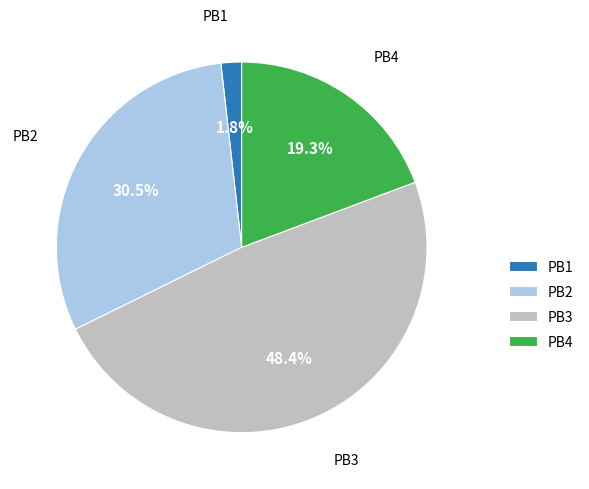

Does PB4 represent more than half of the total?

No